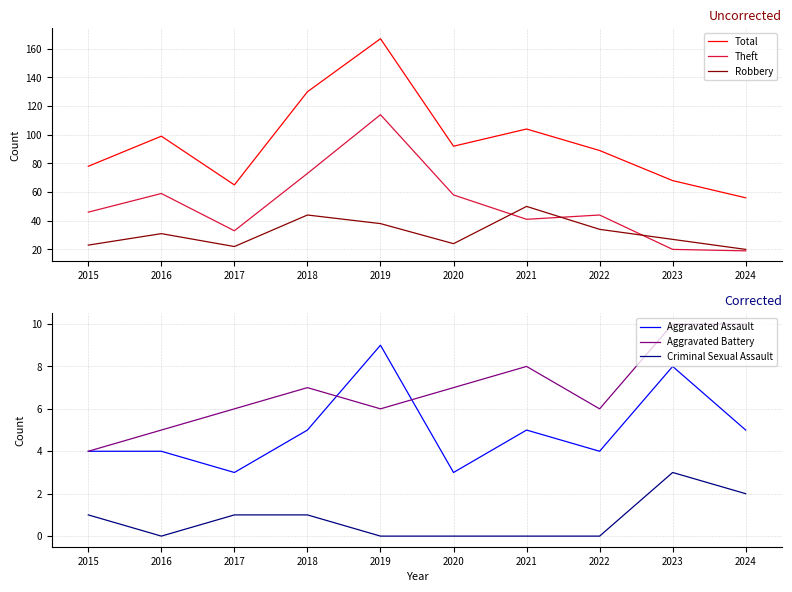

What is the value of the Total point at the 5th from the left?

167